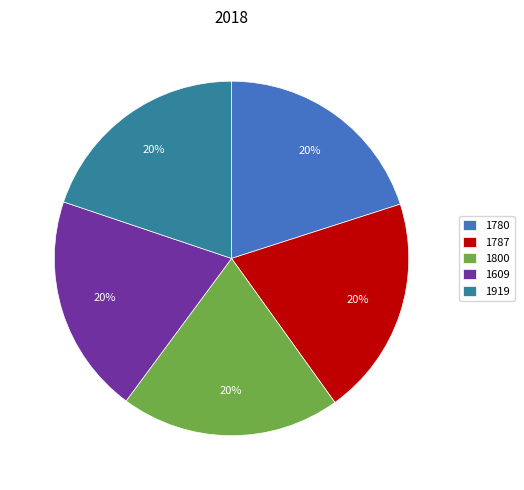

Is it true that 1787 is 27% of the pie?

False